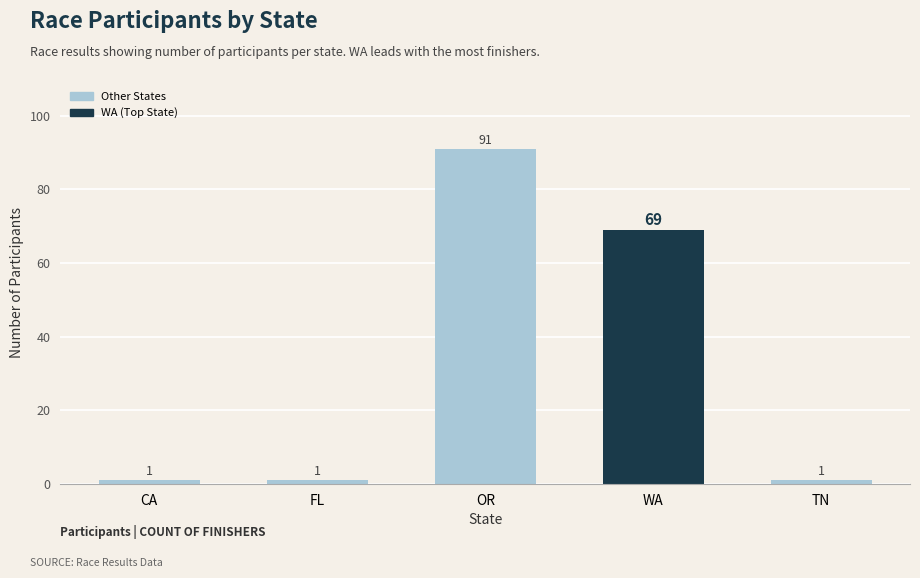

The value at TN is 1. True or false?

True